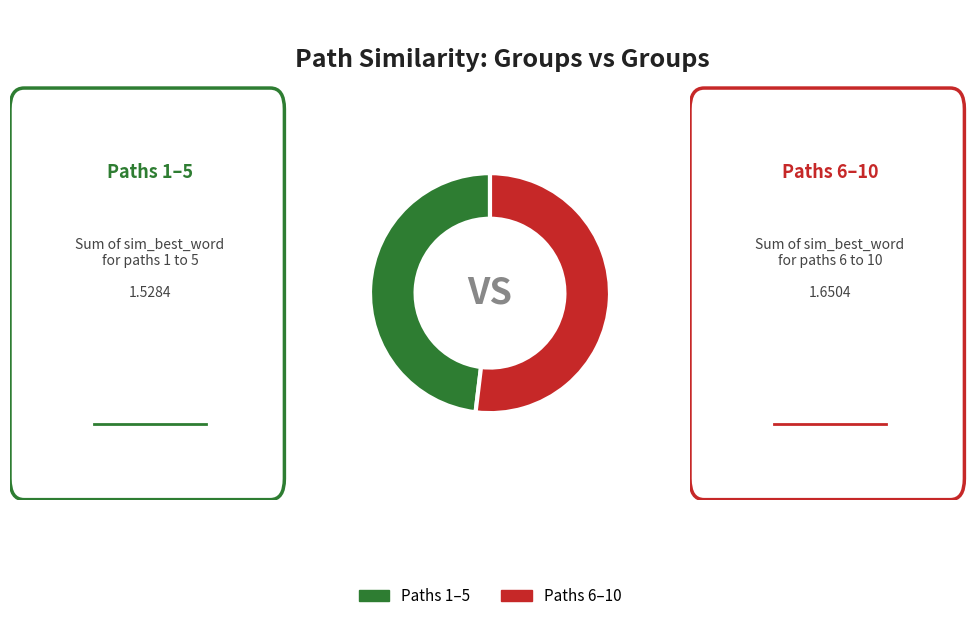

Do Paths 6–10 and Paths 1–5 together represent more than half of the pie?

Yes